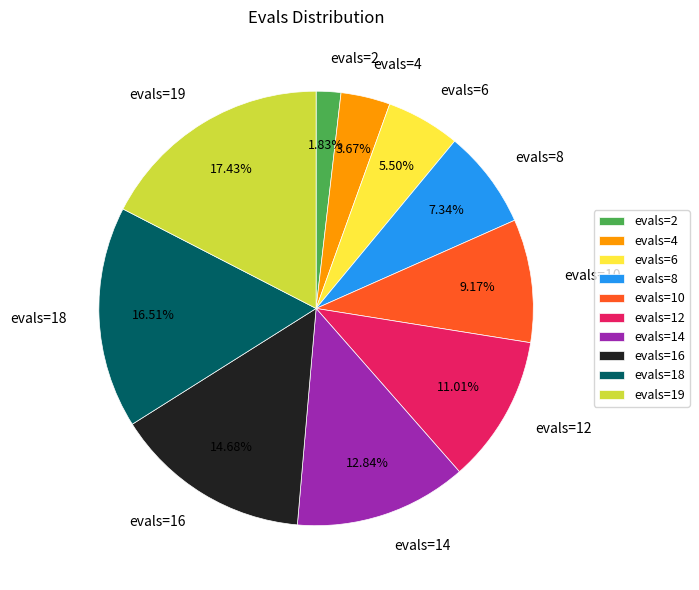

To the nearest percent, what is the difference between the largest and smallest slice percentages?

16%